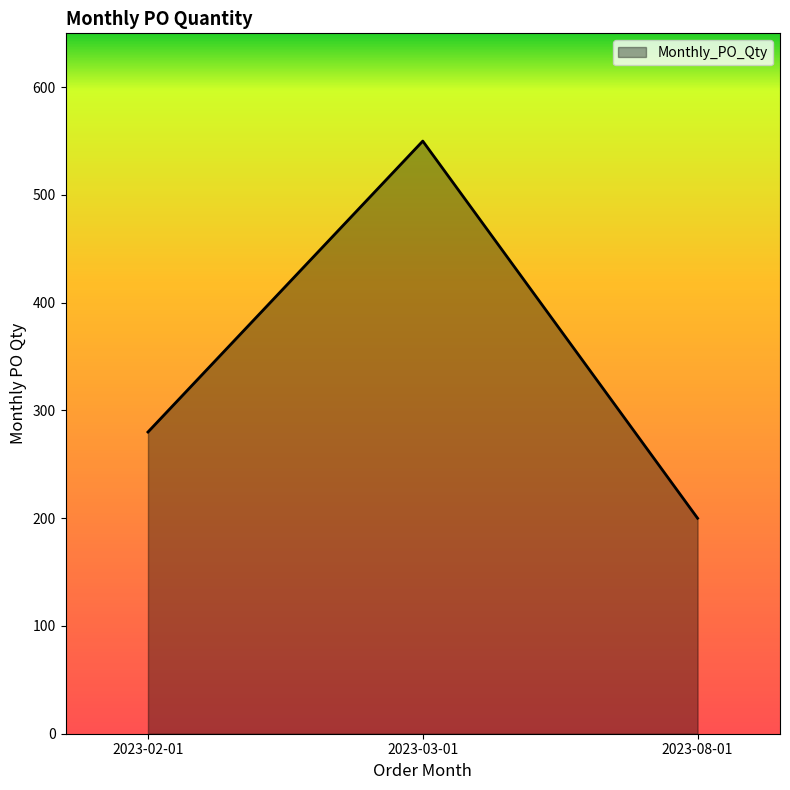

What is the minimum value shown in the chart?

200